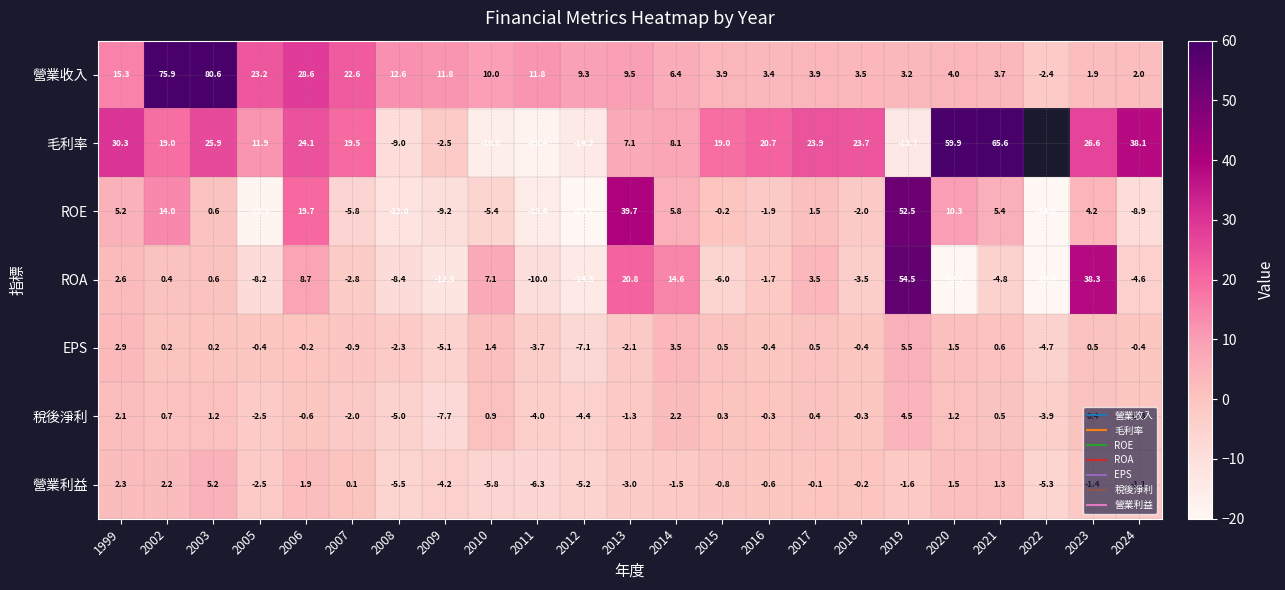

Rank the series by their maximum value, from lowest to highest.

稅後淨利, 營業利益, EPS, ROE, ROA, 毛利率, 營業收入